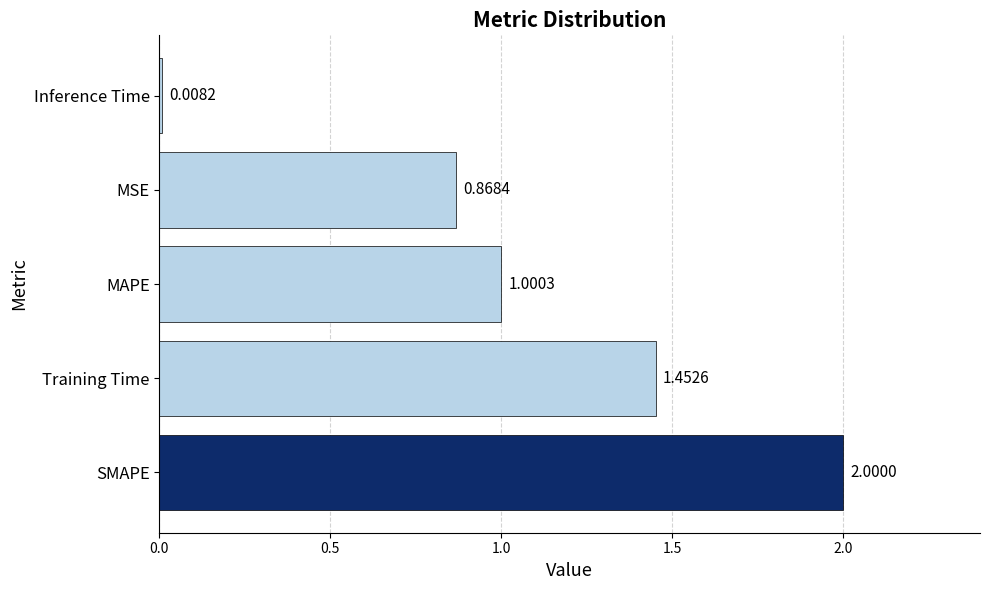

What is the sum of the values at Inference Time and MAPE?

1.0